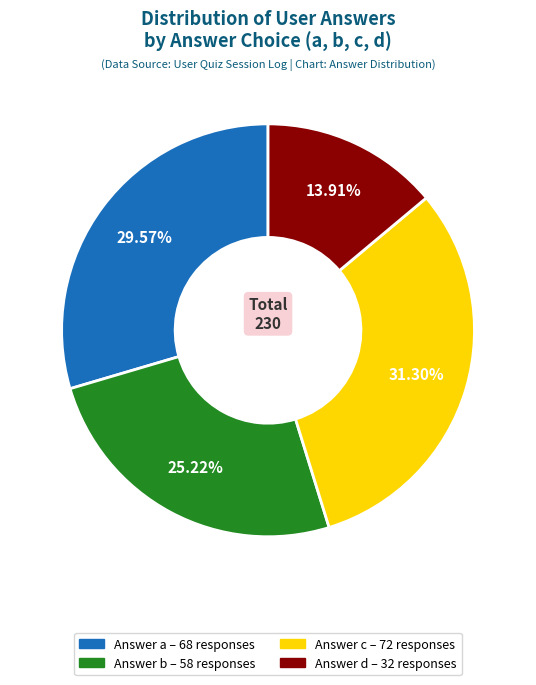

Is there a majority slice in this chart?

No